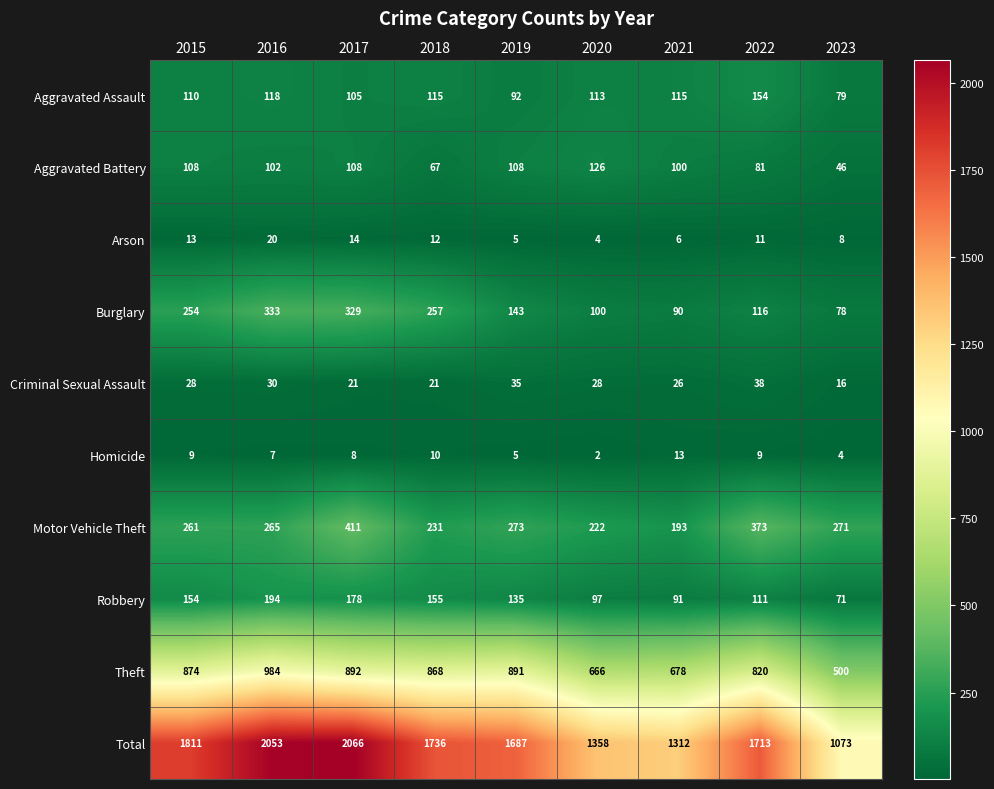

What value does the Arson series have at 2017, to the nearest 10?

10